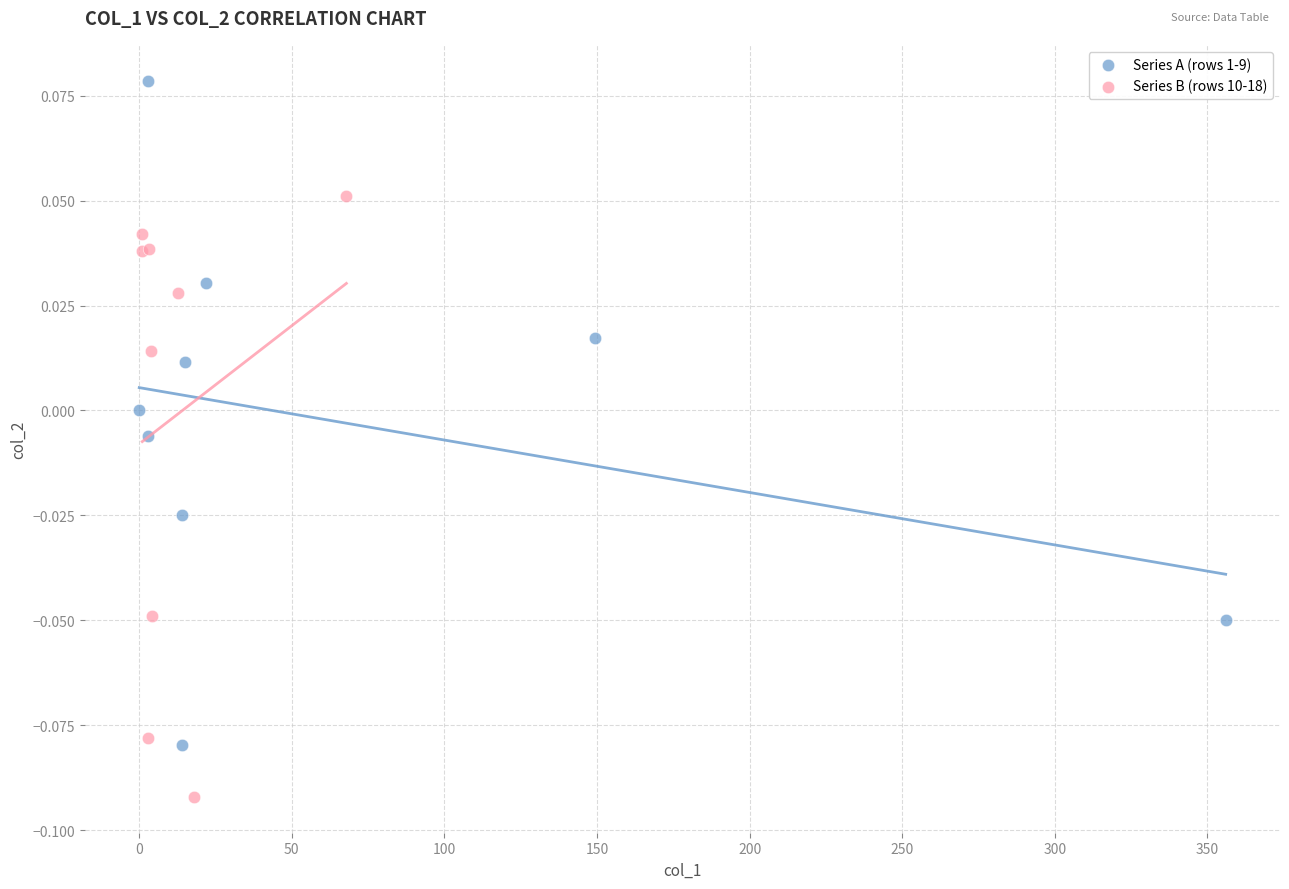

Which series reaches the maximum Y coordinate?

Series A (rows 1-9)